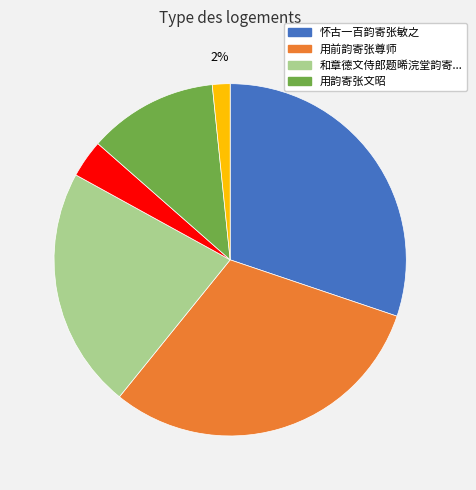

To the nearest percent, what is the average slice percentage?

17%